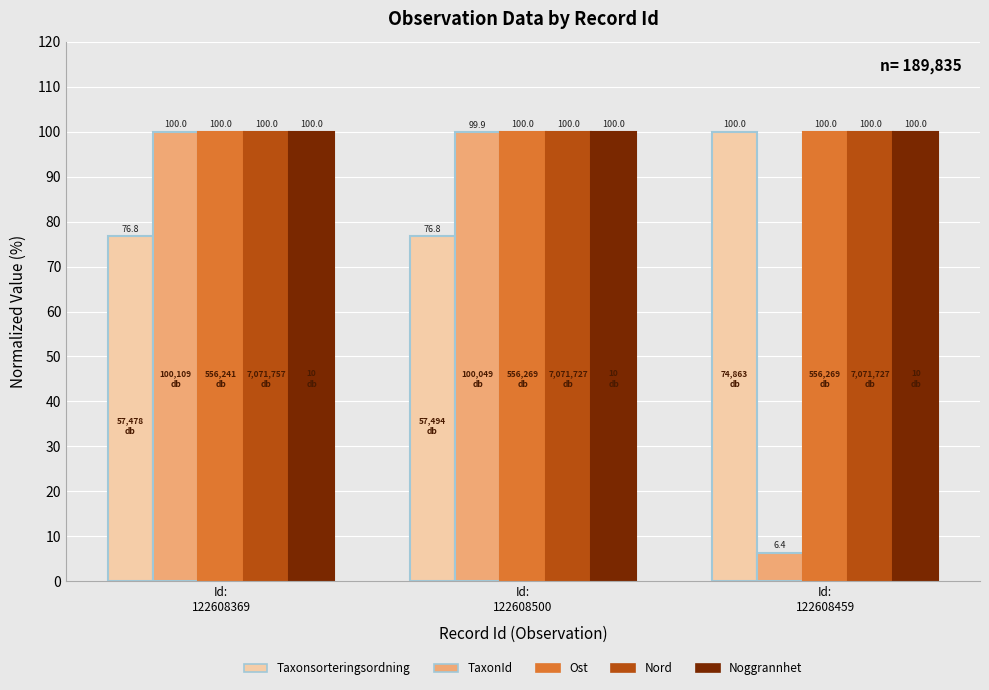

Are the bars horizontal?

No